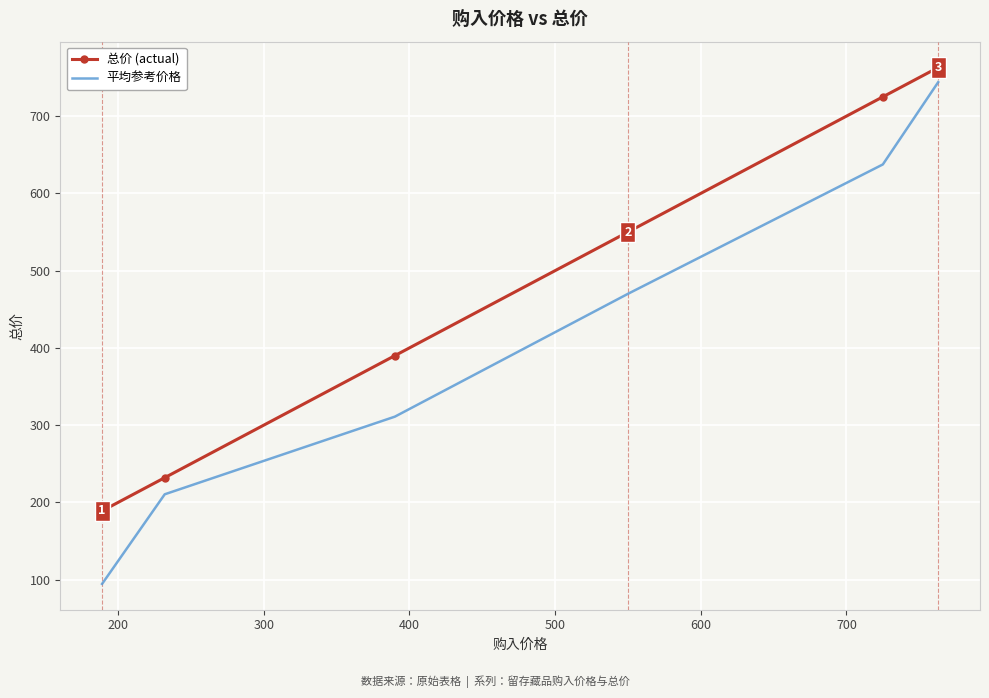

How many values in the 平均参考价格 series are below 470?

3